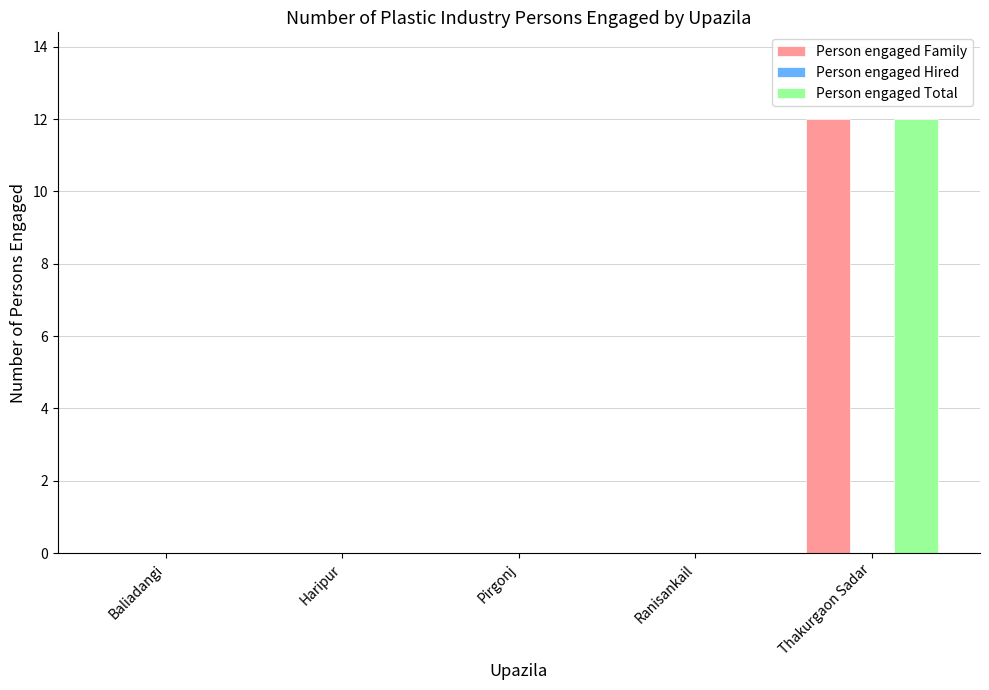

True or false: Person engaged Family has a value of 0 at Pirgonj.

True